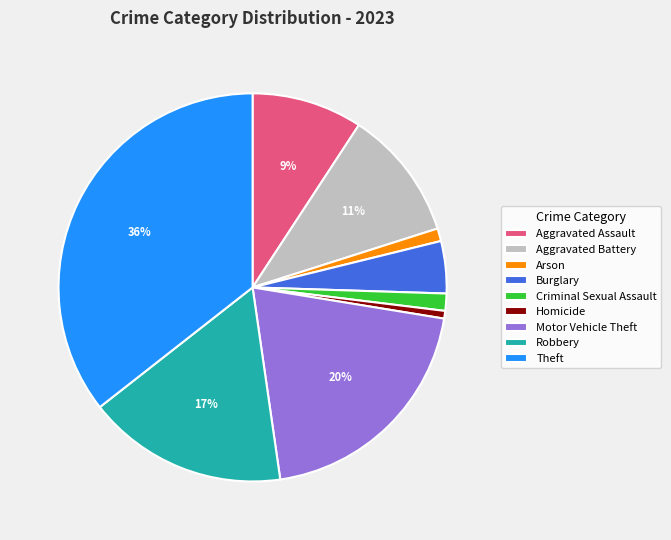

To the nearest percent, what is the combined percentage of Aggravated Assault and Motor Vehicle Theft?

29%